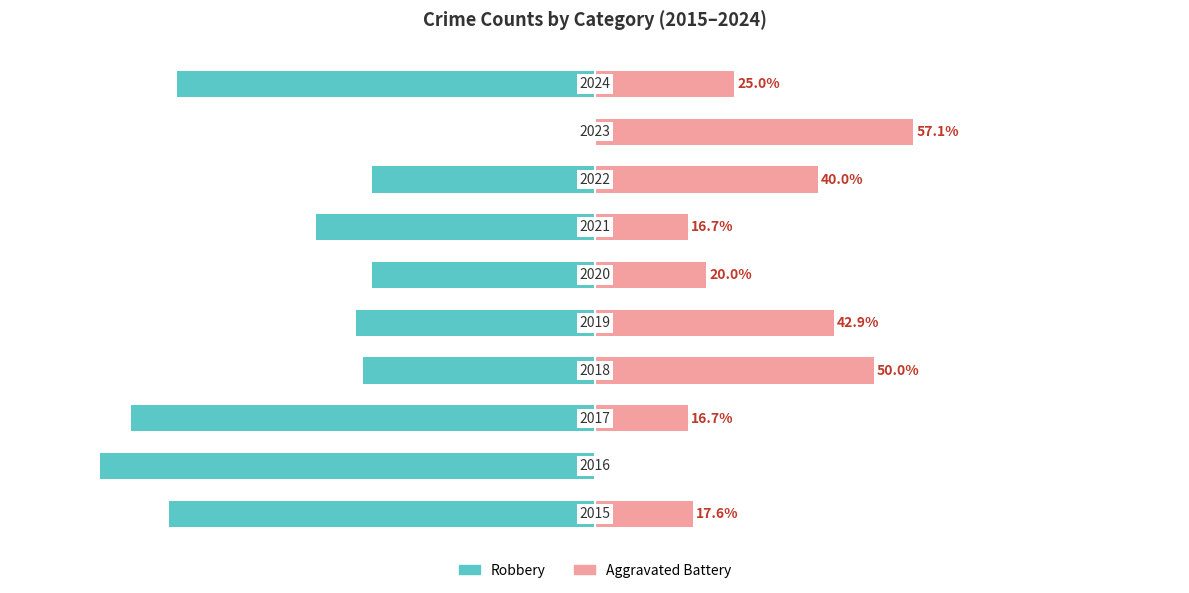

How many values in the Aggravated Battery series exceed 25?

4